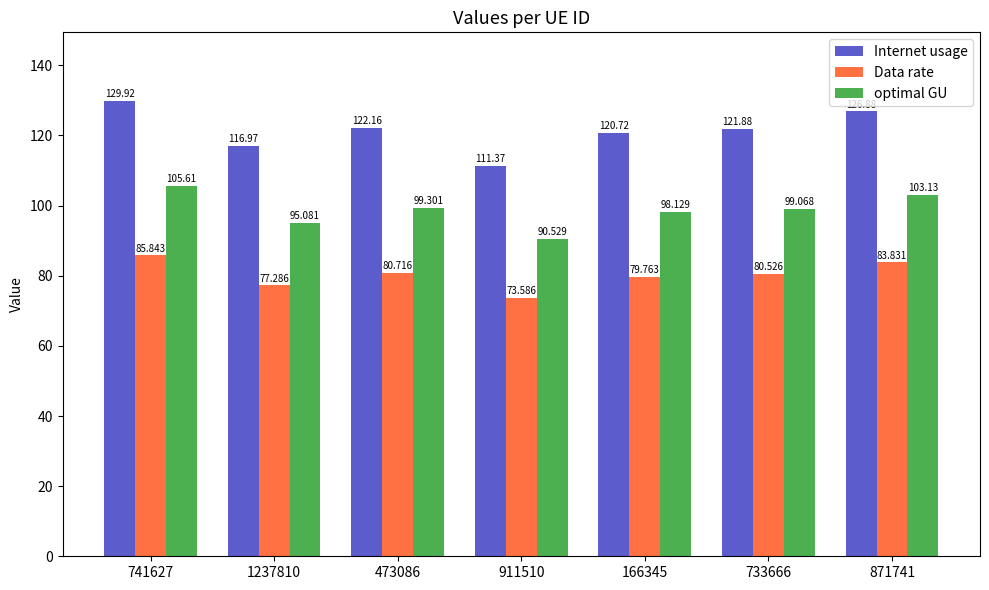

Which category has the lowest value across all series?

911510